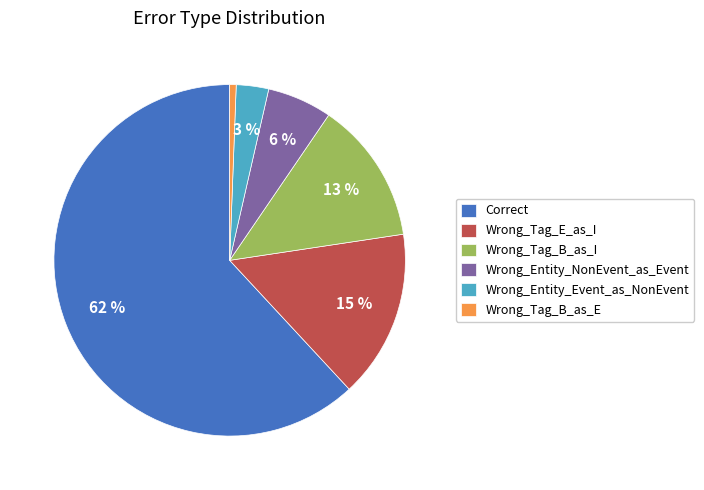

Between Wrong_Entity_Event_as_NonEvent and Wrong_Tag_B_as_I, which is larger?

Wrong_Tag_B_as_I